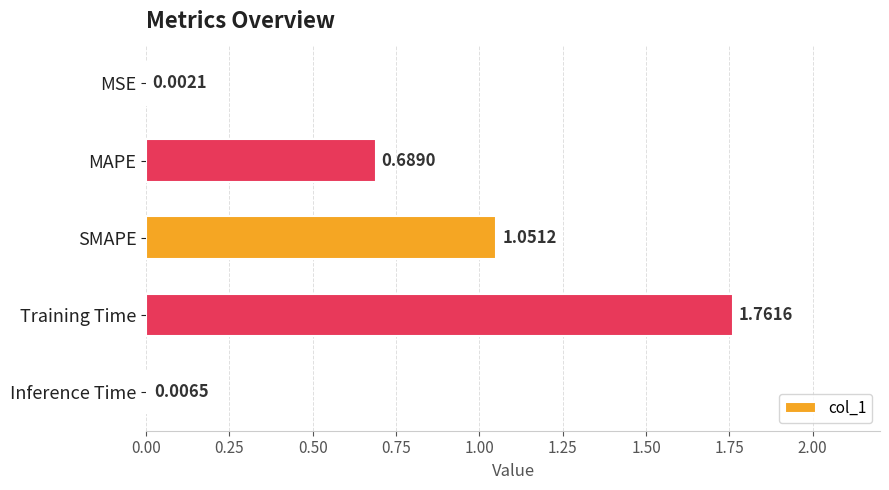

Which category has the highest value across all series?

Training Time